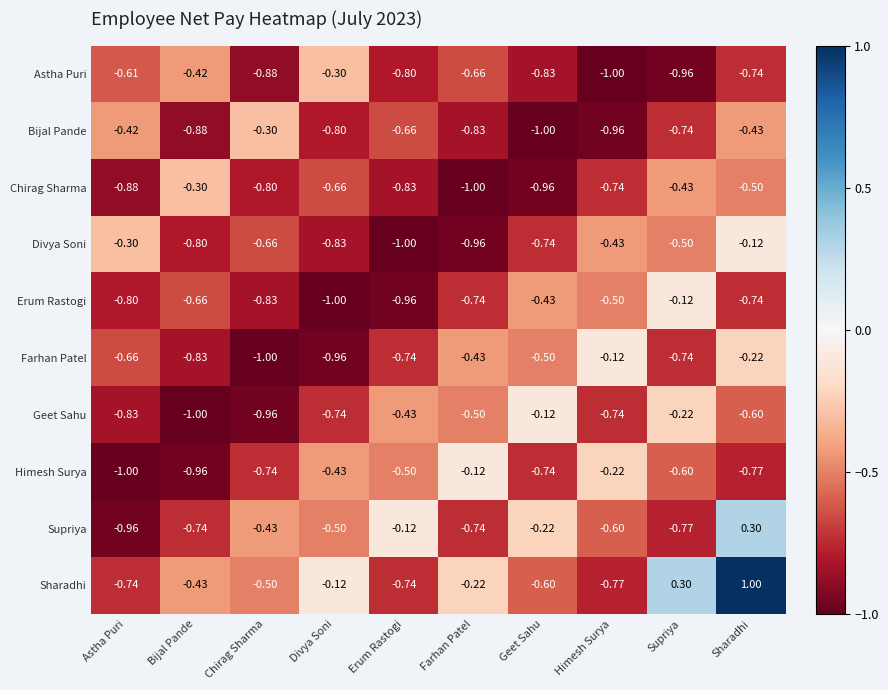

Which series has the largest total across all categories?

Sharadhi